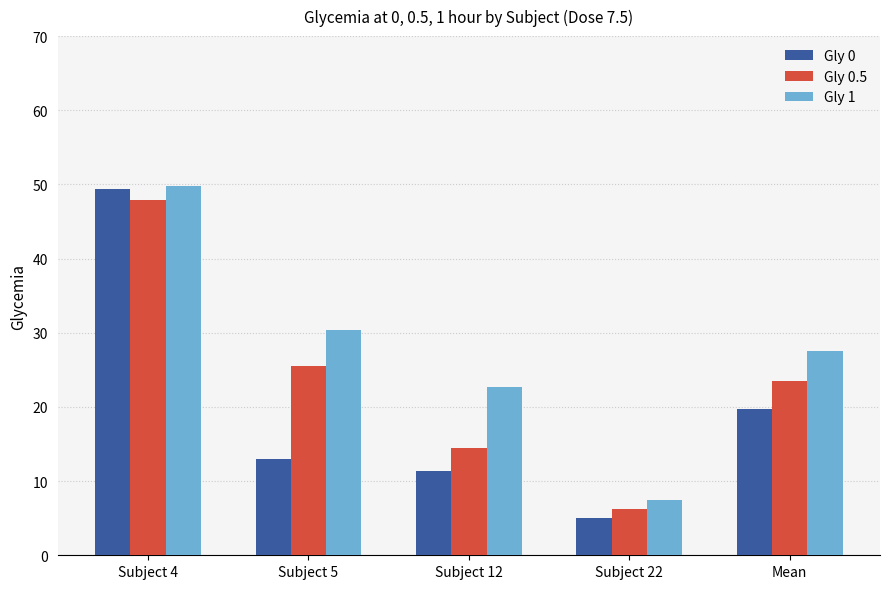

List the series in order of their overall mean, lowest first.

Gly 0, Gly 0.5, Gly 1